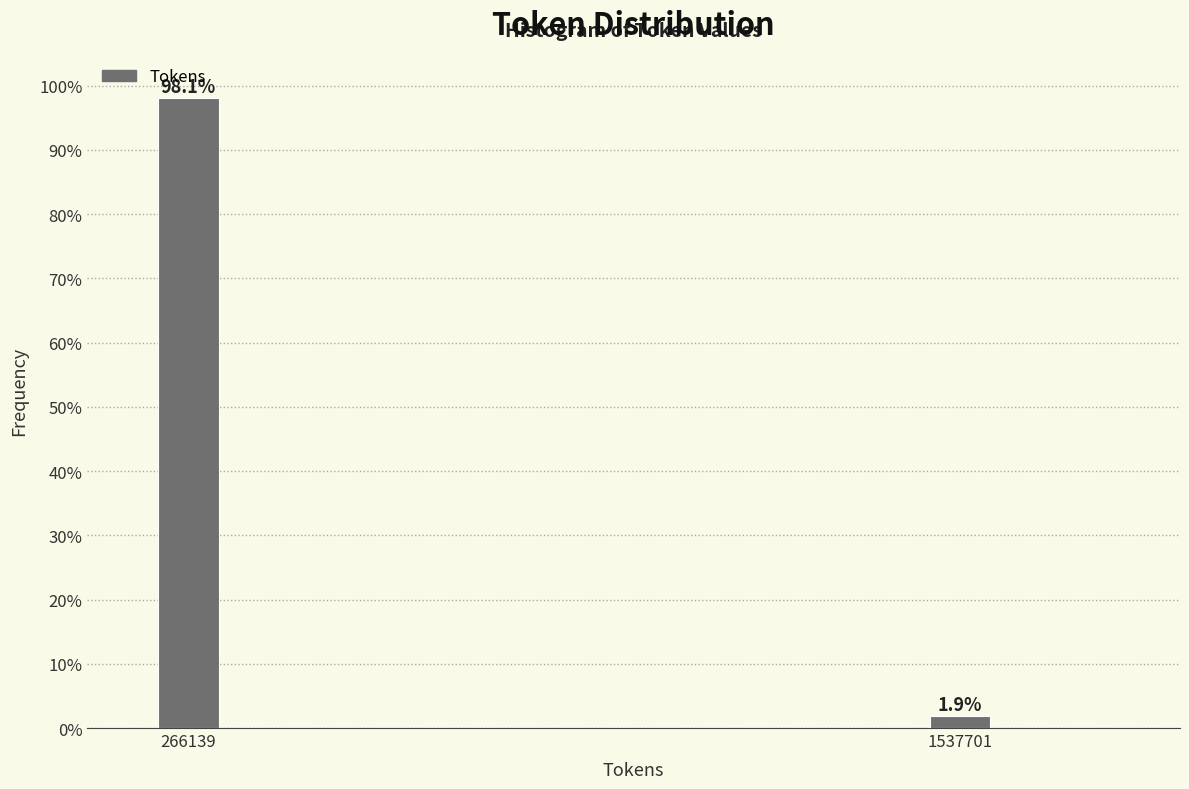

Reading left to right, list all the values displayed in this chart.

98.1	1.9